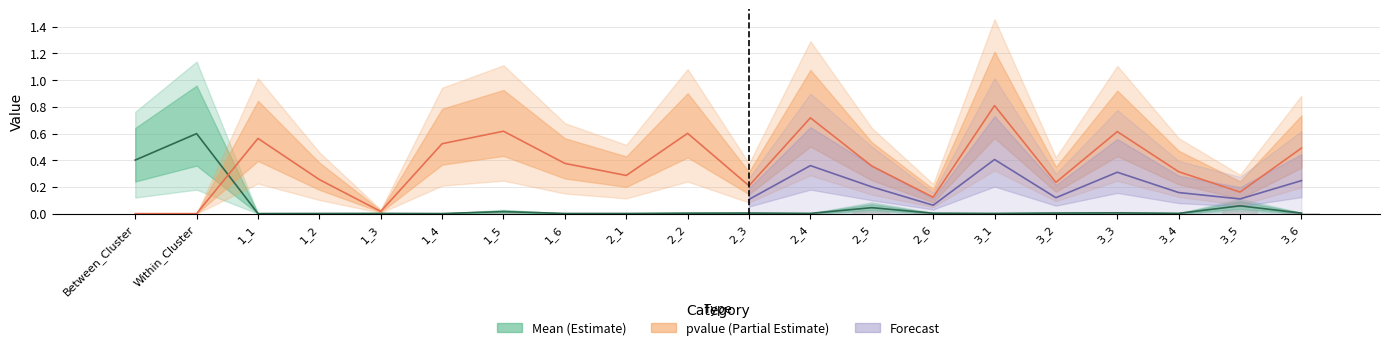

What is the spread (max minus min) of values at Between_Cluster?

0.4